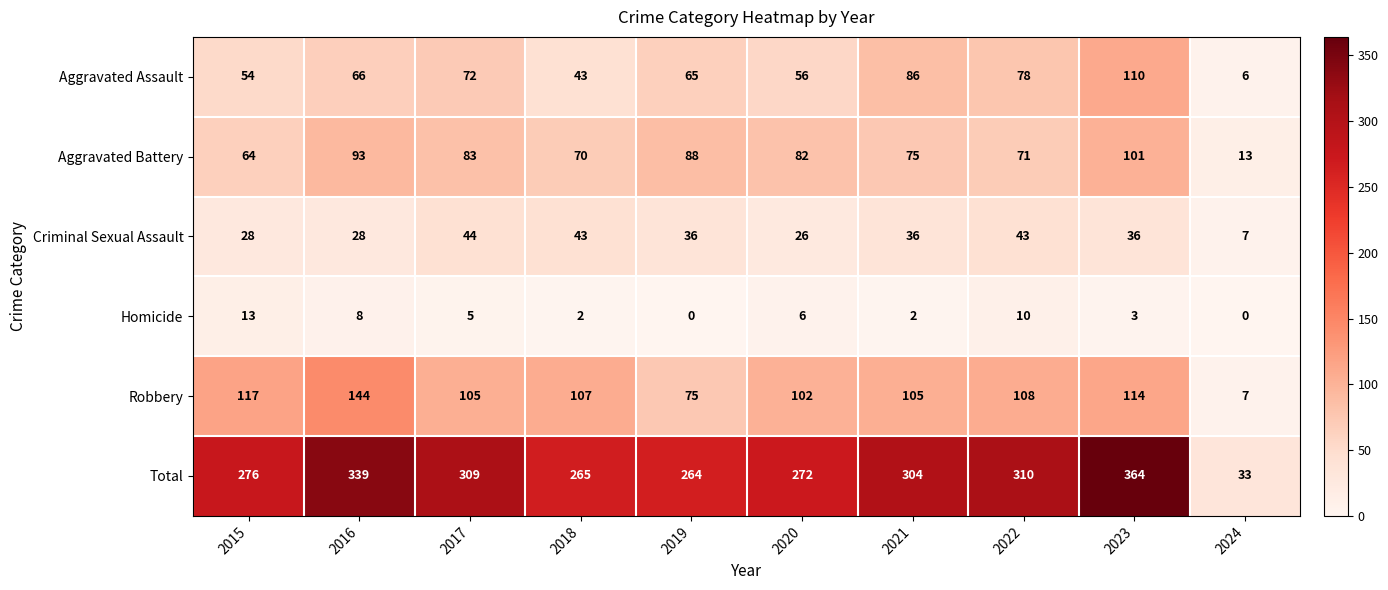

What is the difference between the maximum and second lowest values in the Homicide series?

13